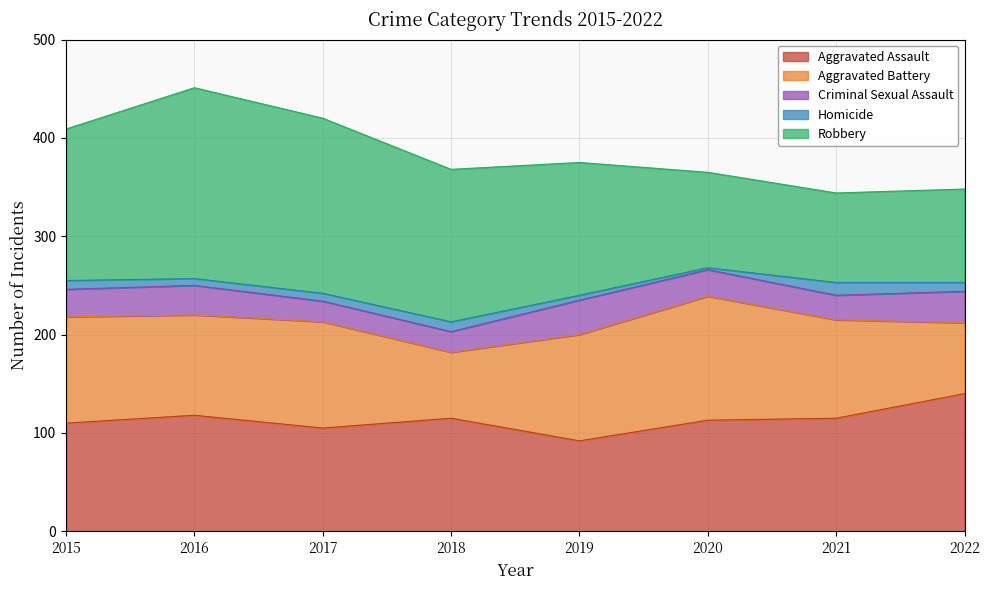

True or false: Aggravated Assault has more than 0 points higher than both neighbors.

True